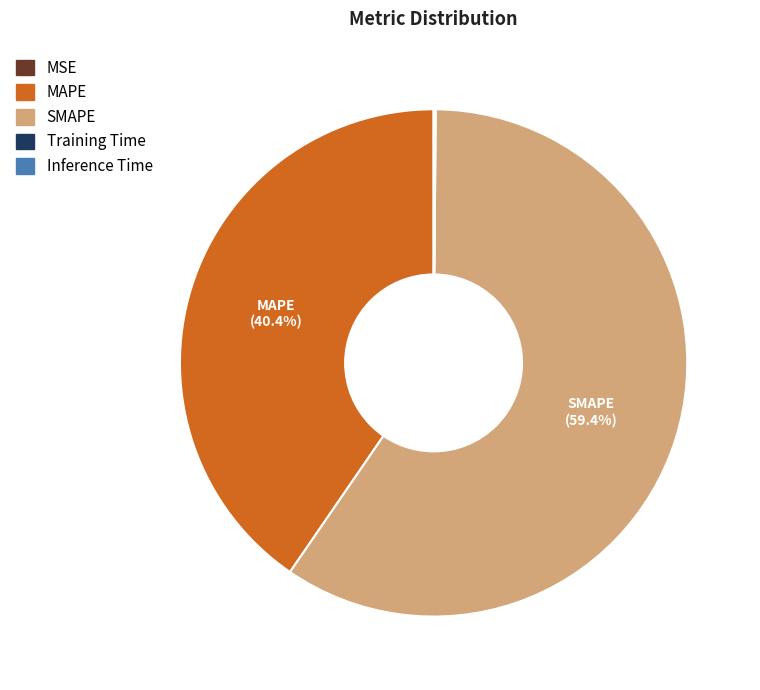

Does any single category account for the majority?

Yes